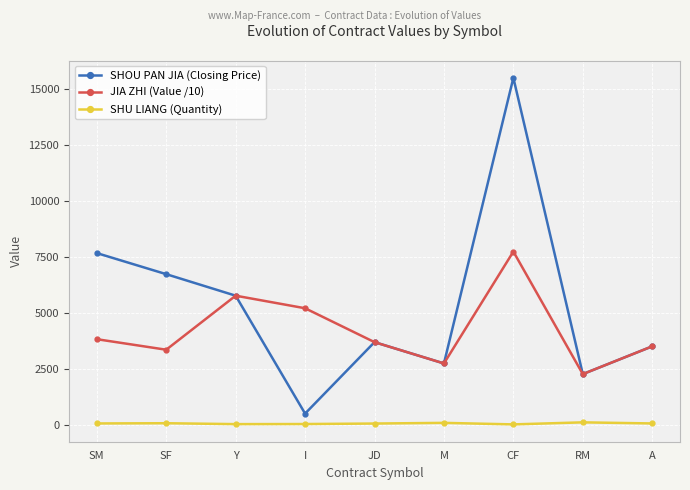

True or false: SHOU PAN JIA (Closing Price) has more than 1 interior local peaks.

True